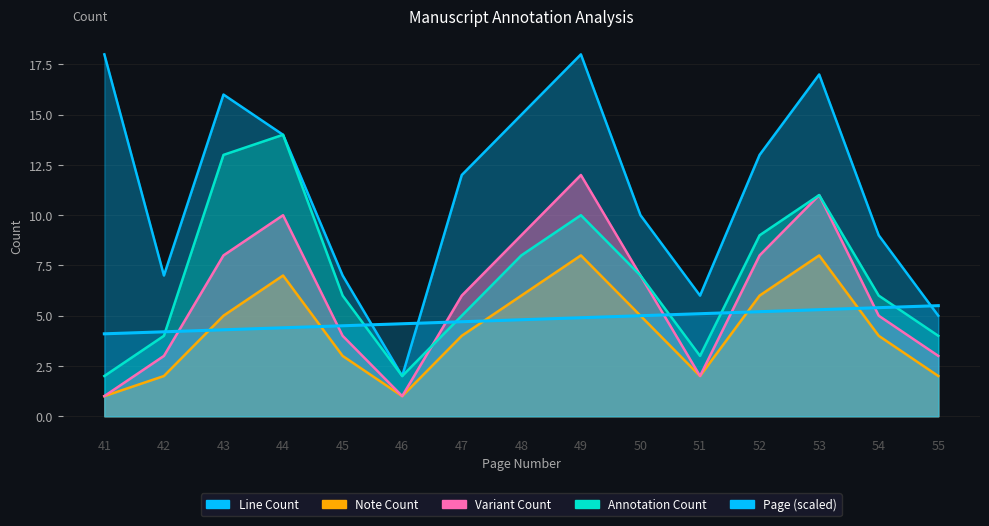

What is the change in value from 47 to 48?

+0.1